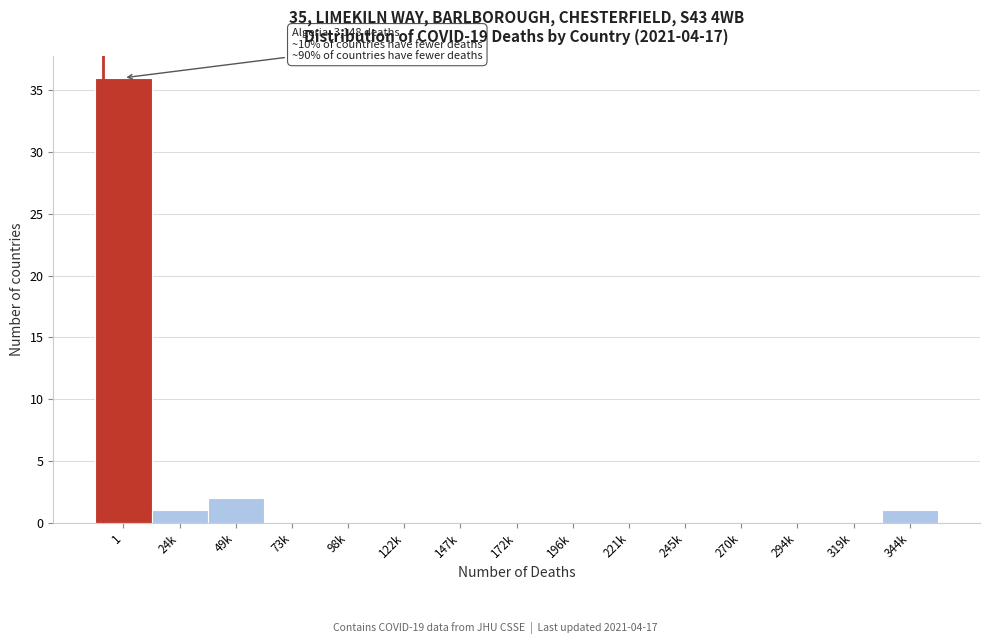

Reading right to left, transcribe all the data shown in this chart.

344k=1	319k=0	294k=0	270k=0	245k=0	221k=0	196k=0	172k=0	147k=0	122k=0	98k=0	73k=0	49k=2	24k=1	1=36